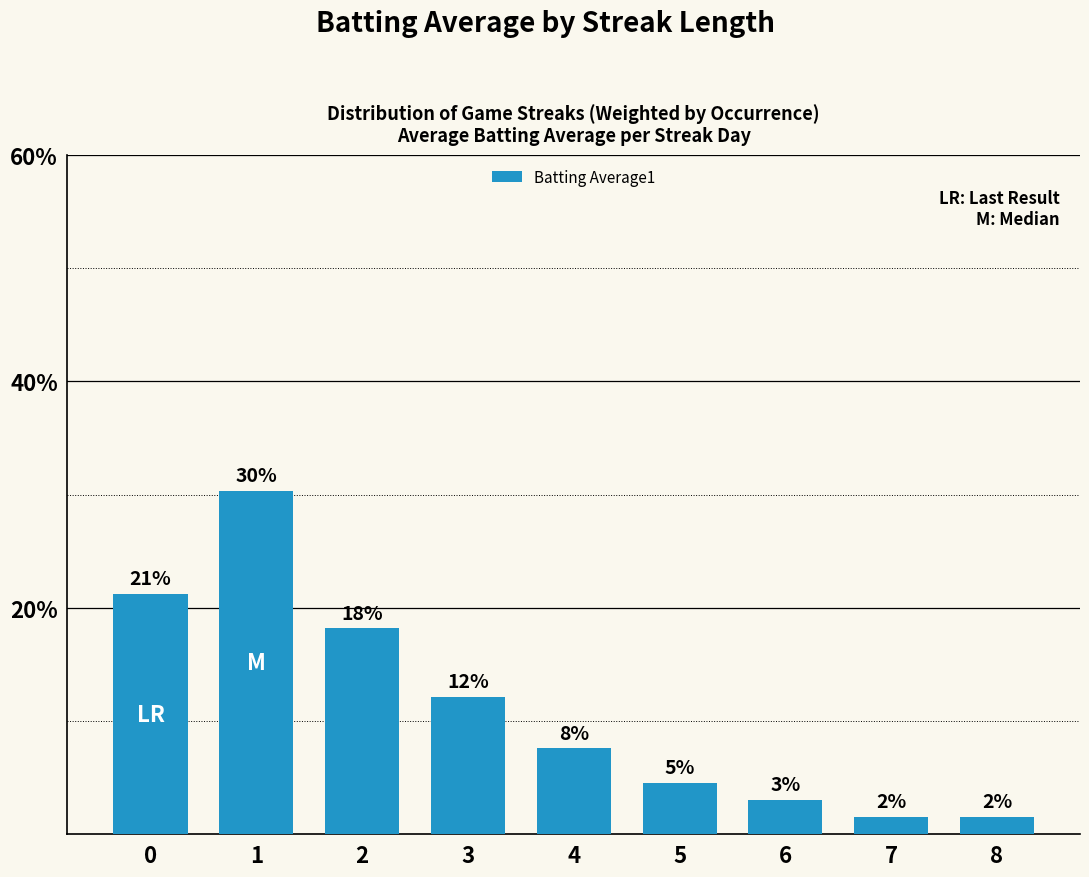

Reading left to right, list all the values displayed in this chart.

0.2	0.3	0.2	0.1	0.1	0.0	0.0	0.0	0.0